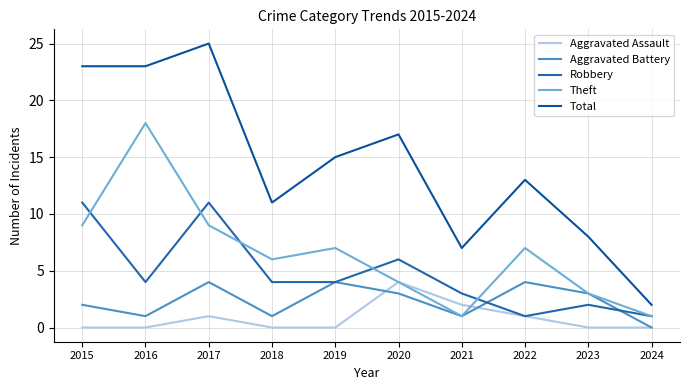

At which label does Robbery first exceed 4?

2015